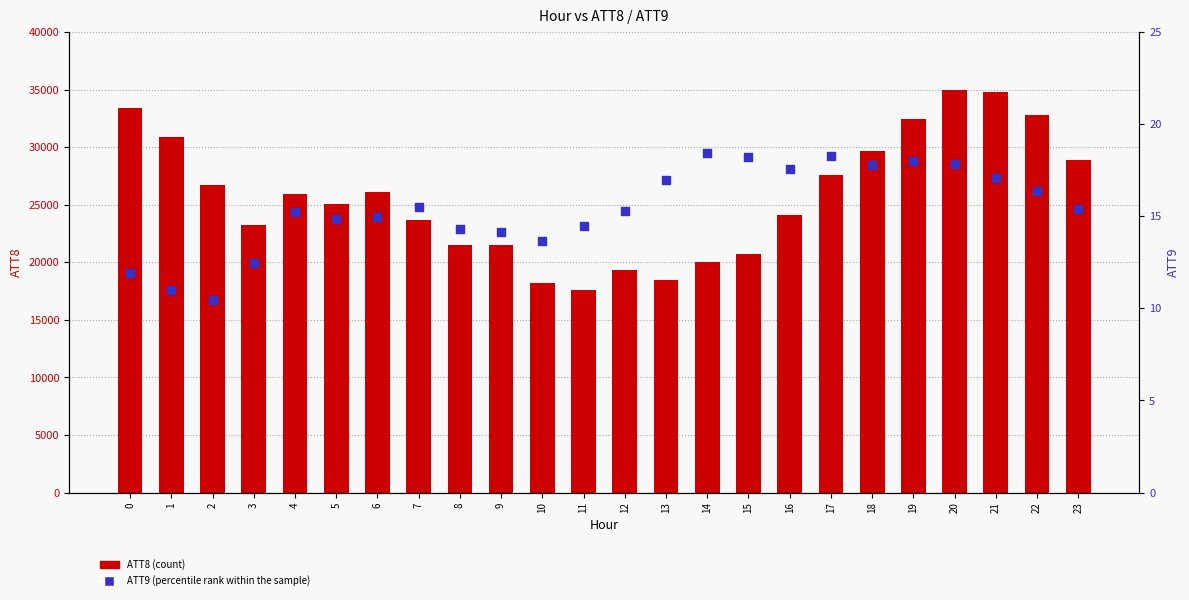

Which series has the widest spread of Y values?

ATT8